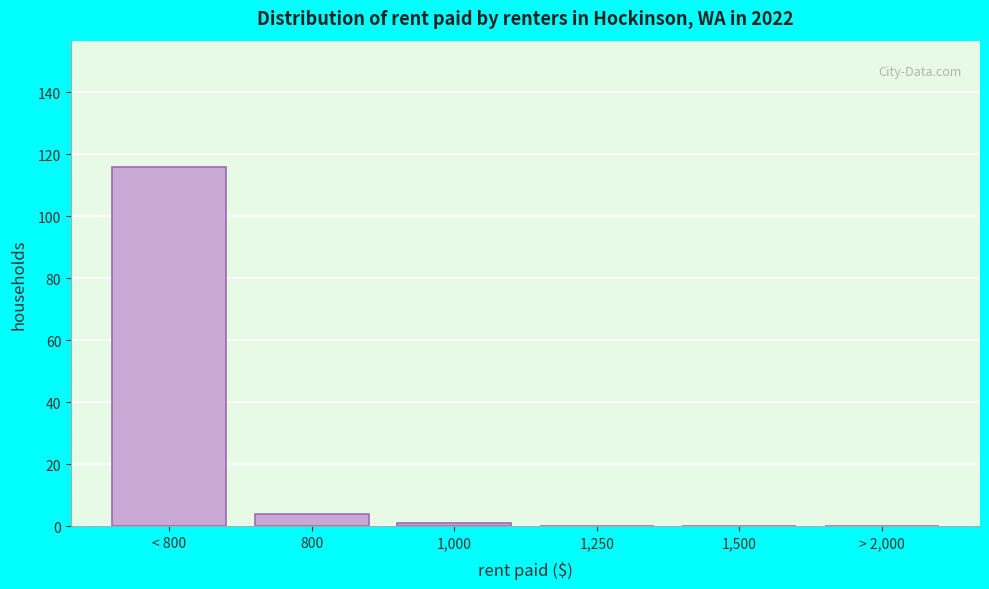

Reading left to right, what are all the values shown in this chart?

< 800=116	800=4	1,000=1	1,250=0	1,500=0	> 2,000=0